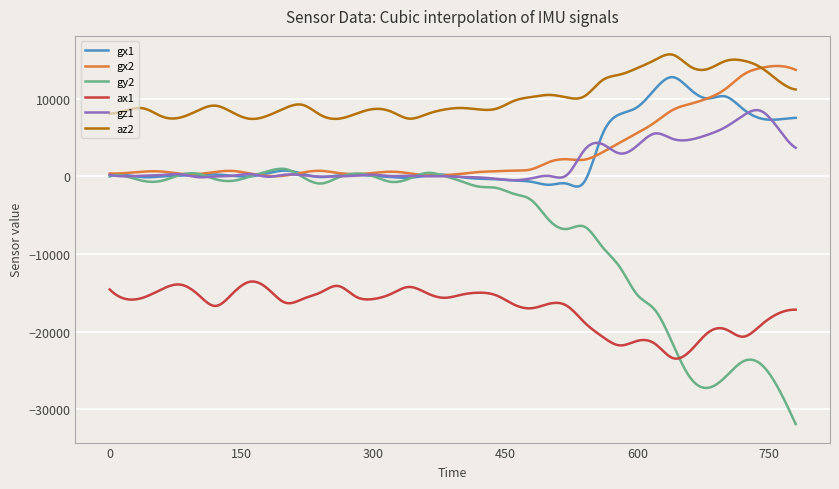

What is the minimum value shown in the chart?

-31915.0